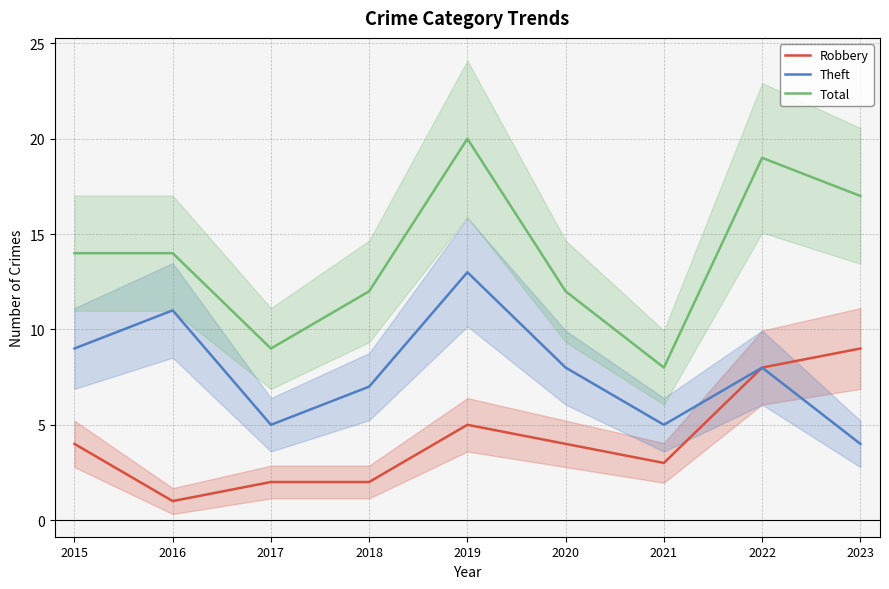

What is the total value across all series at 2016?

26